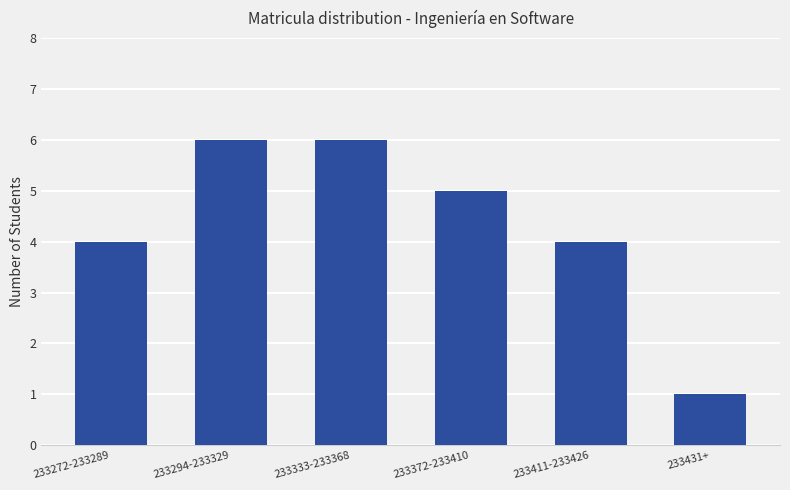

How many values are between 4 and 6?

5